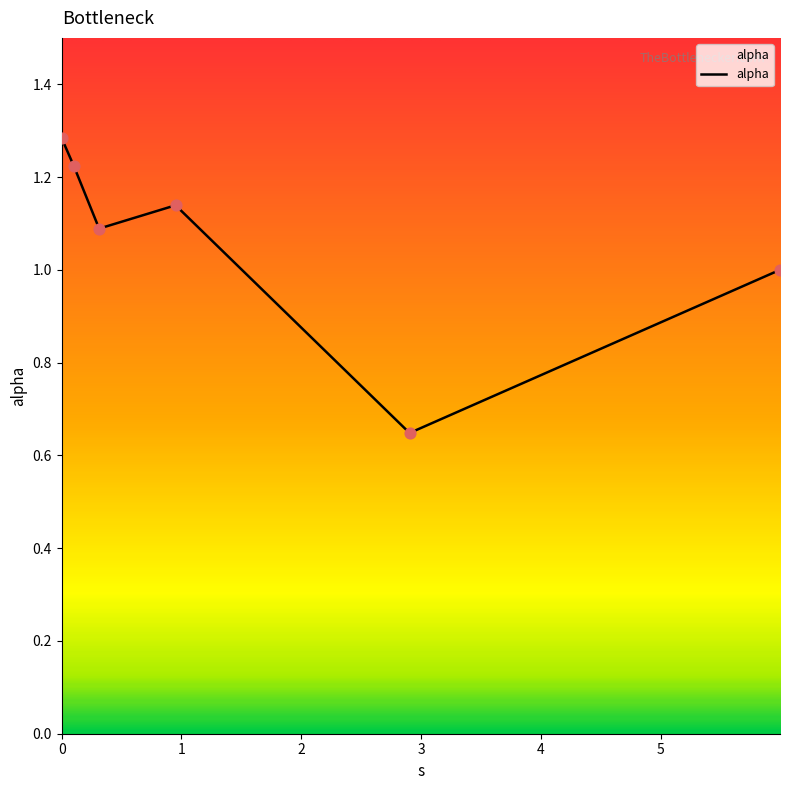

What is the sum of all values?

6.4